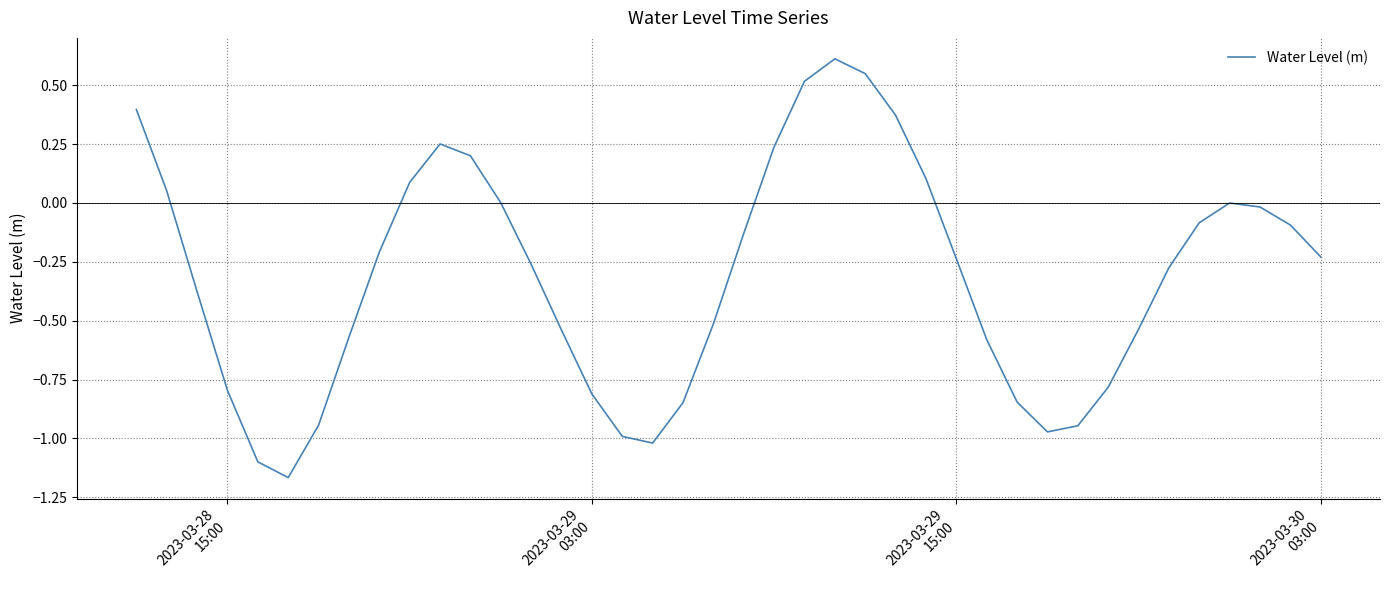

What is the difference between the second highest and minimum values?

1.7